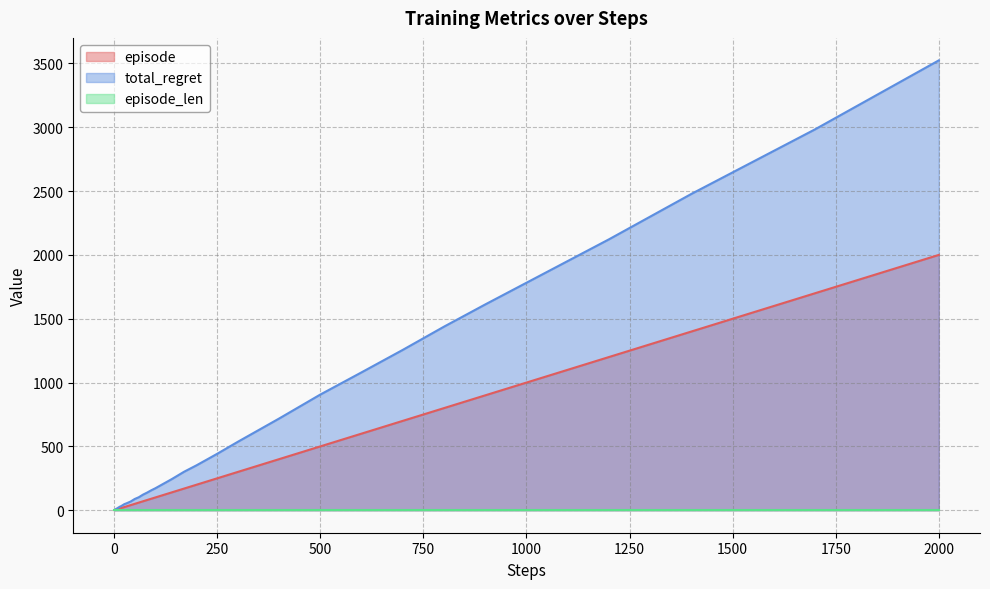

Which series has the largest total across all categories?

total_regret